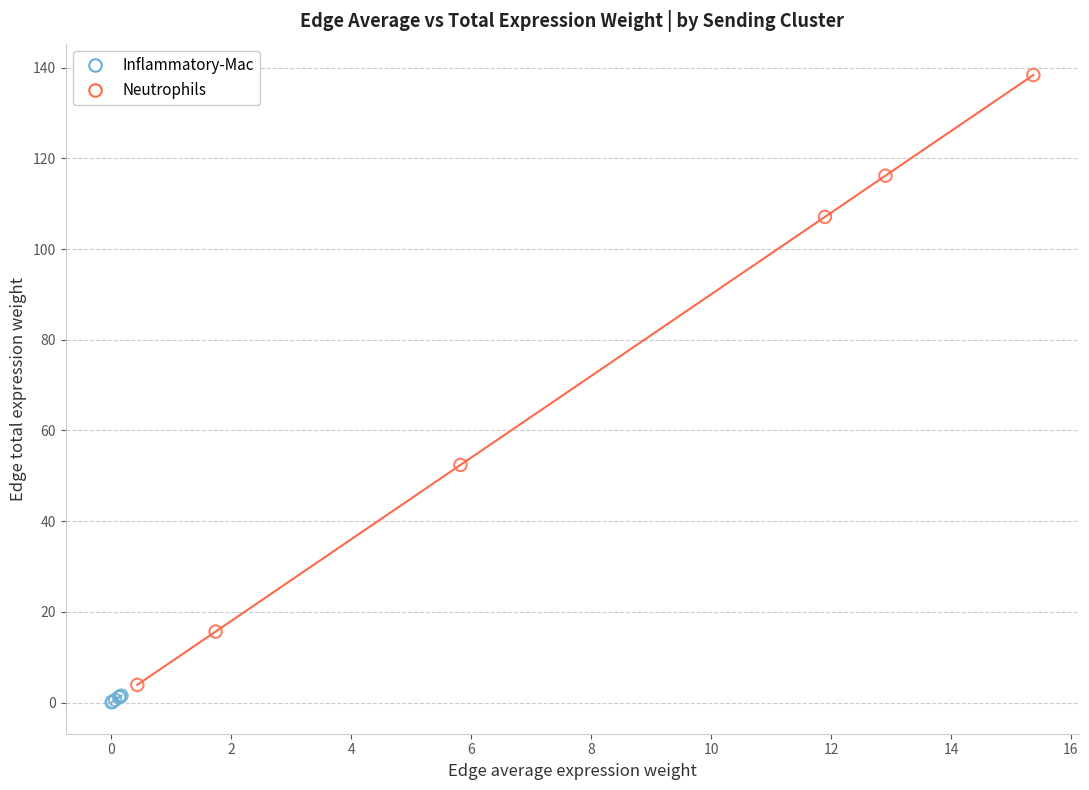

Which series has the largest Y range (max minus min)?

Neutrophils